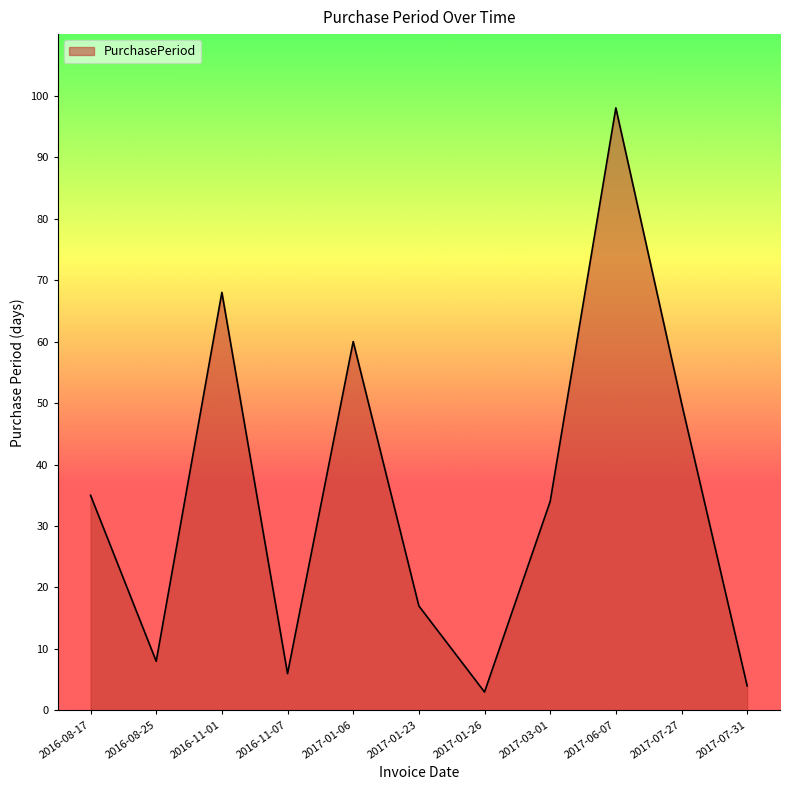

What is the greatest value displayed?

98